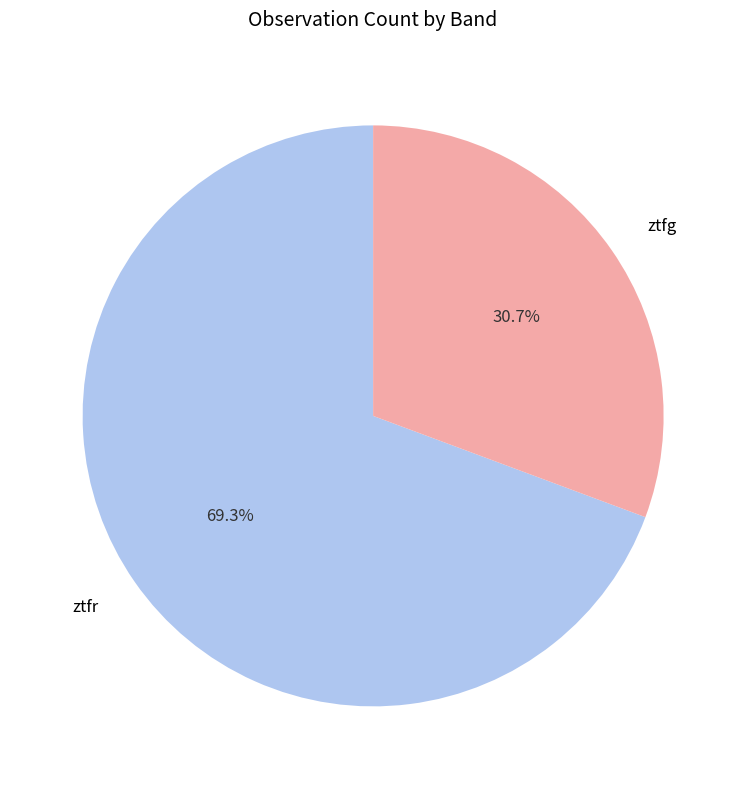

Do ztfr and ztfg together represent more than half of the pie?

Yes